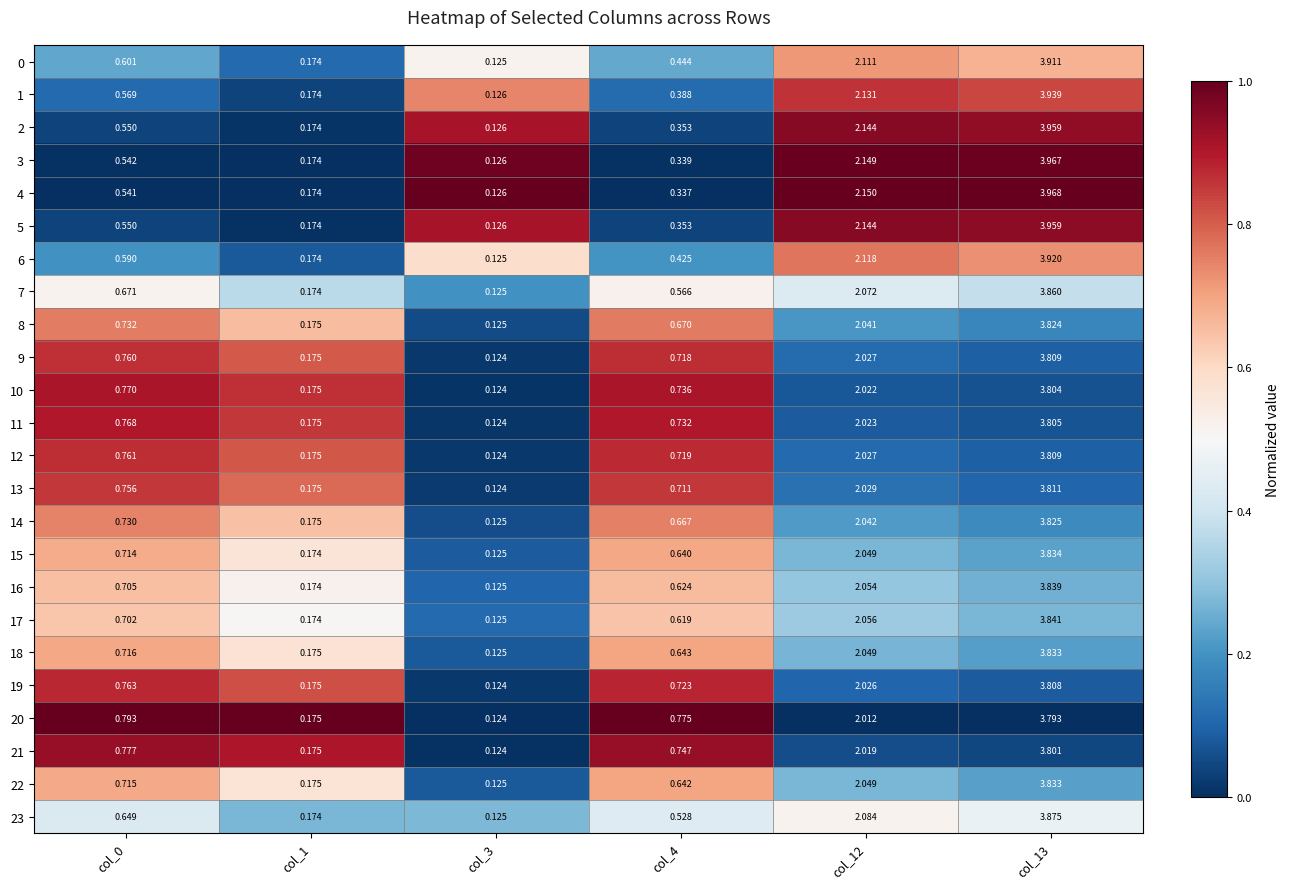

Is the value of 20 at col_0 greater than the value of 2 at col_0?

Yes